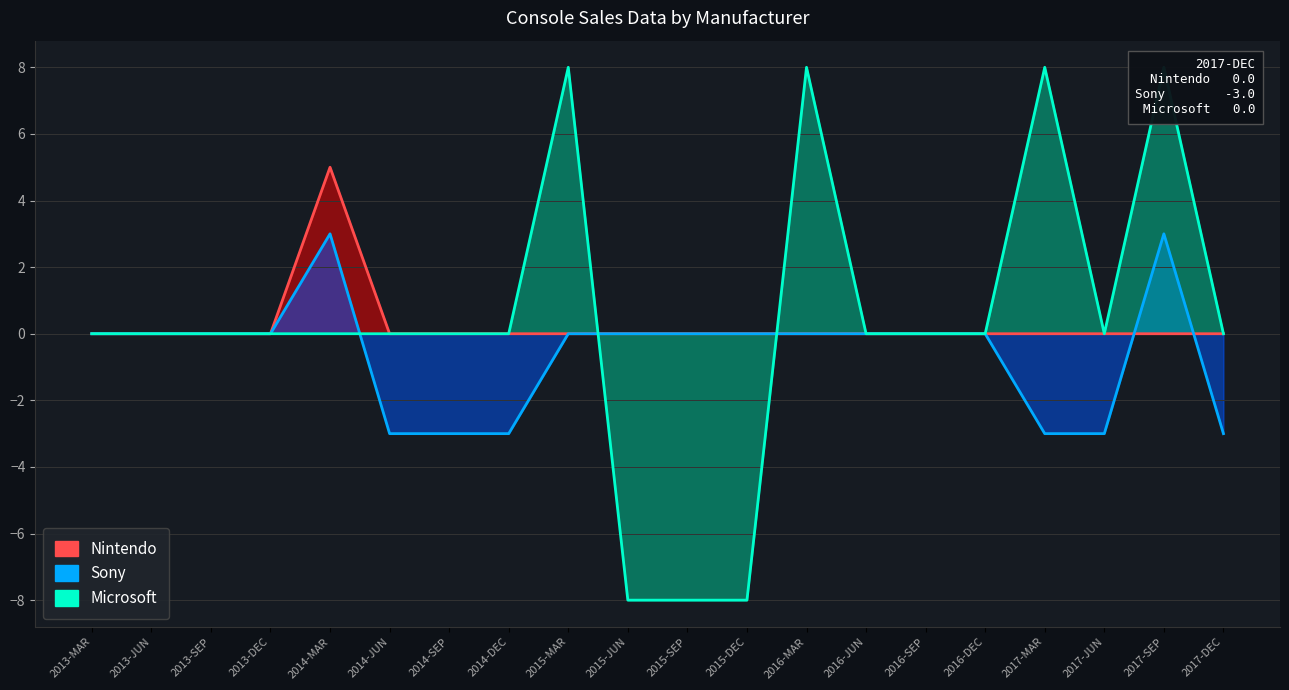

Which series has the largest total across all categories?

Microsoft